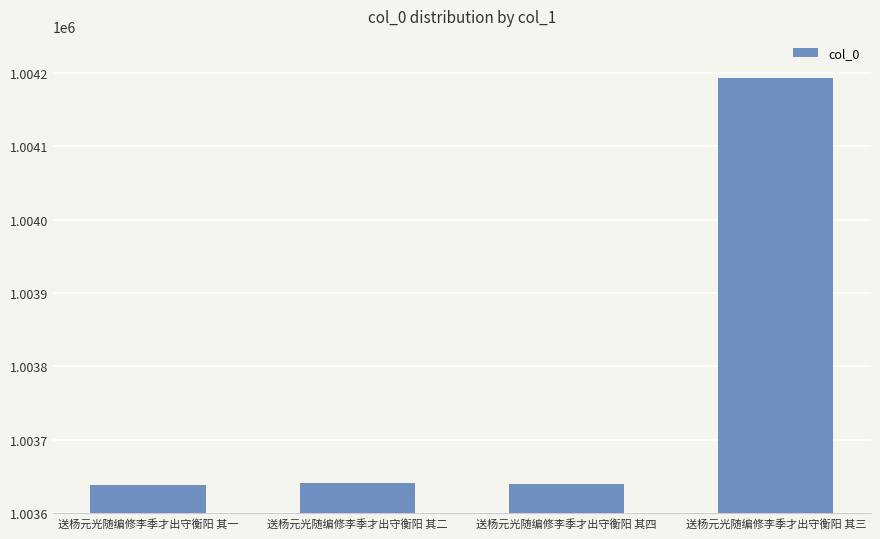

How many bars are there in total?

4